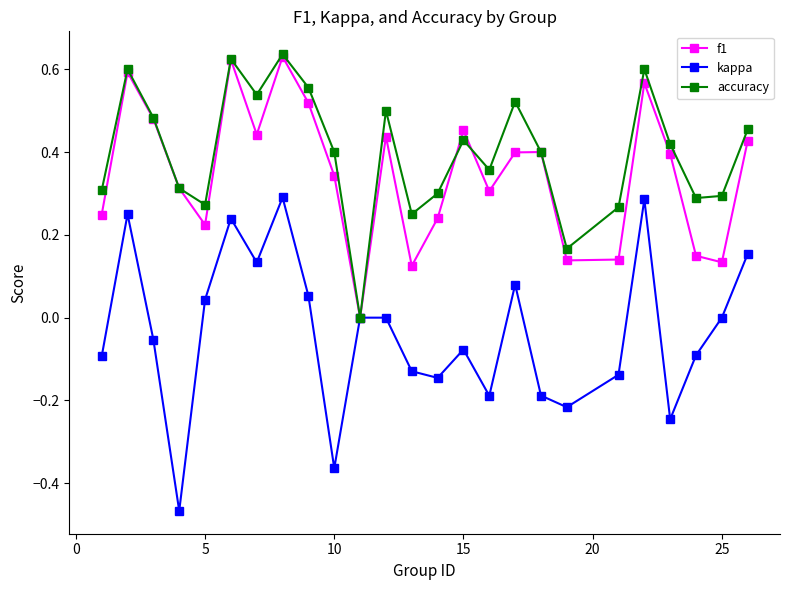

Which series has the widest spread of values?

kappa